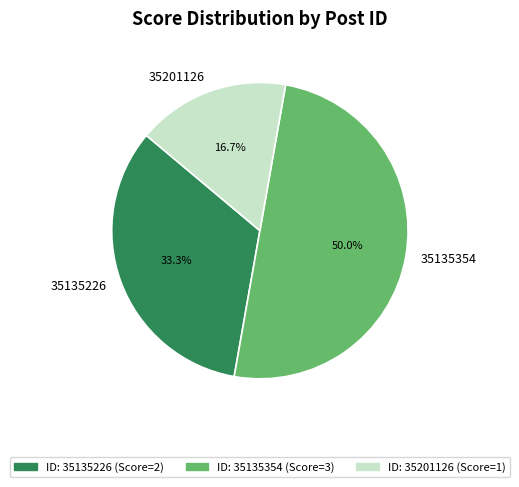

Is 35201126 the majority of the pie?

No